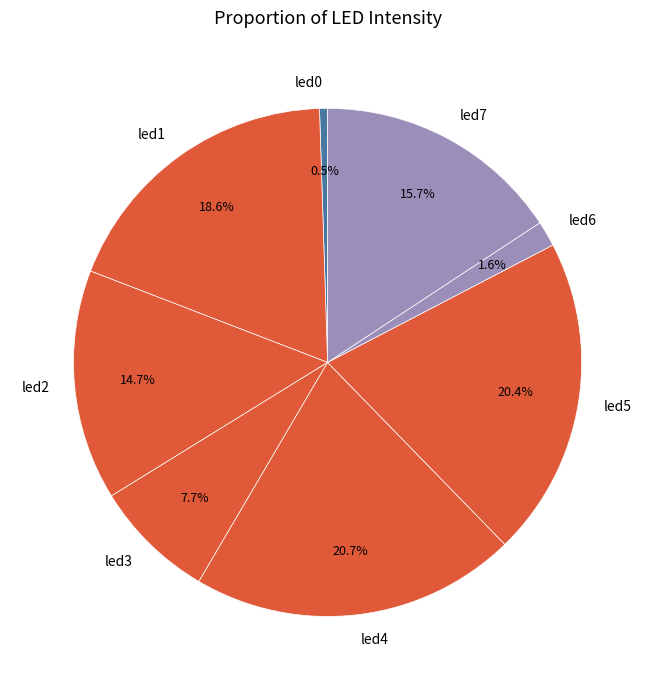

To the nearest percent, what is the combined percentage of led4 and led3?

28%